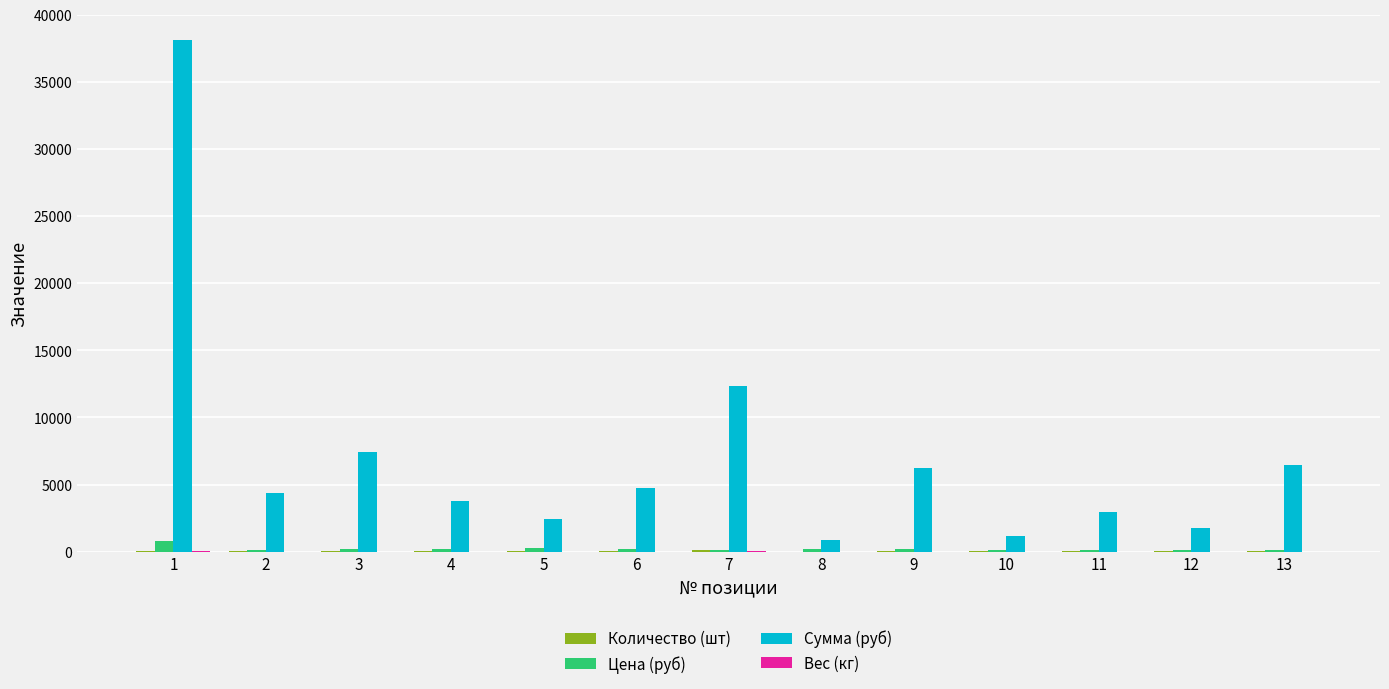

What is the maximum value for Сумма (руб)?

38106.5